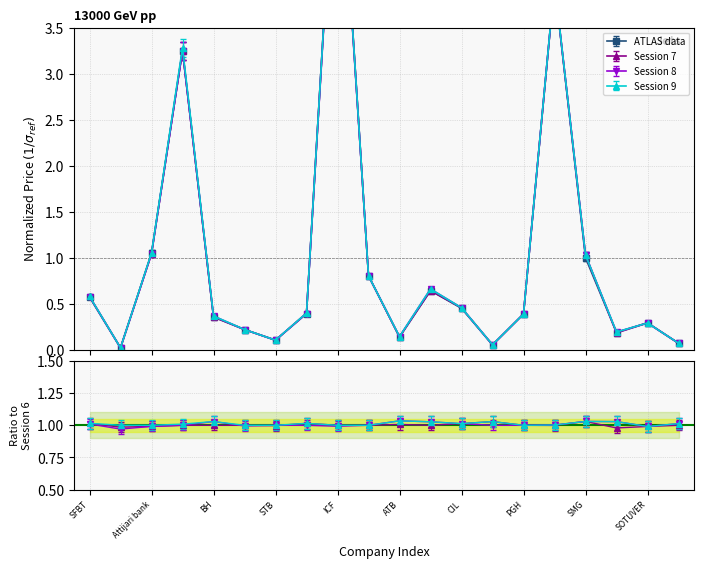

Reading left to right, what are all the values shown in this chart?

col_2 (session 6): SFBT=0.6	TUNISAIR=0.0	Attijari bank=1.0	BIAT=3.3	BH=0.4	BT=0.2	STB=0.1	BNA=0.4	ICF=6.0	AMEN BANK=0.8	ATB=0.1	UIB=0.6	CIL=0.4	ATL=0.1	PGH=0.4	STAR=4.0	SMG=1.0	SOTETEL=0.2	SOTUVER=0.3	SOTUMAG=0.1
col_3 (session 7): SFBT=0.6	TUNISAIR=0.0	Attijari bank=1.0	BIAT=3.3	BH=0.4	BT=0.2	STB=0.1	BNA=0.4	ICF=6.0	AMEN BANK=0.8	ATB=0.1	UIB=0.6	CIL=0.5	ATL=0.1	PGH=0.4	STAR=4.0	SMG=1.0	SOTETEL=0.2	SOTUVER=0.3	SOTUMAG=0.1
col_4 (session 8): SFBT=0.6	TUNISAIR=0.0	Attijari bank=1.0	BIAT=3.3	BH=0.4	BT=0.2	STB=0.1	BNA=0.4	ICF=6.0	AMEN BANK=0.8	ATB=0.1	UIB=0.7	CIL=0.5	ATL=0.1	PGH=0.4	STAR=4.0	SMG=1.0	SOTETEL=0.2	SOTUVER=0.3	SOTUMAG=0.1
col_5 (session 9): SFBT=0.6	TUNISAIR=0.0	Attijari bank=1.0	BIAT=3.3	BH=0.4	BT=0.2	STB=0.1	BNA=0.4	ICF=6.0	AMEN BANK=0.8	ATB=0.1	UIB=0.7	CIL=0.5	ATL=0.1	PGH=0.4	STAR=4.0	SMG=1.0	SOTETEL=0.2	SOTUVER=0.3	SOTUMAG=0.1